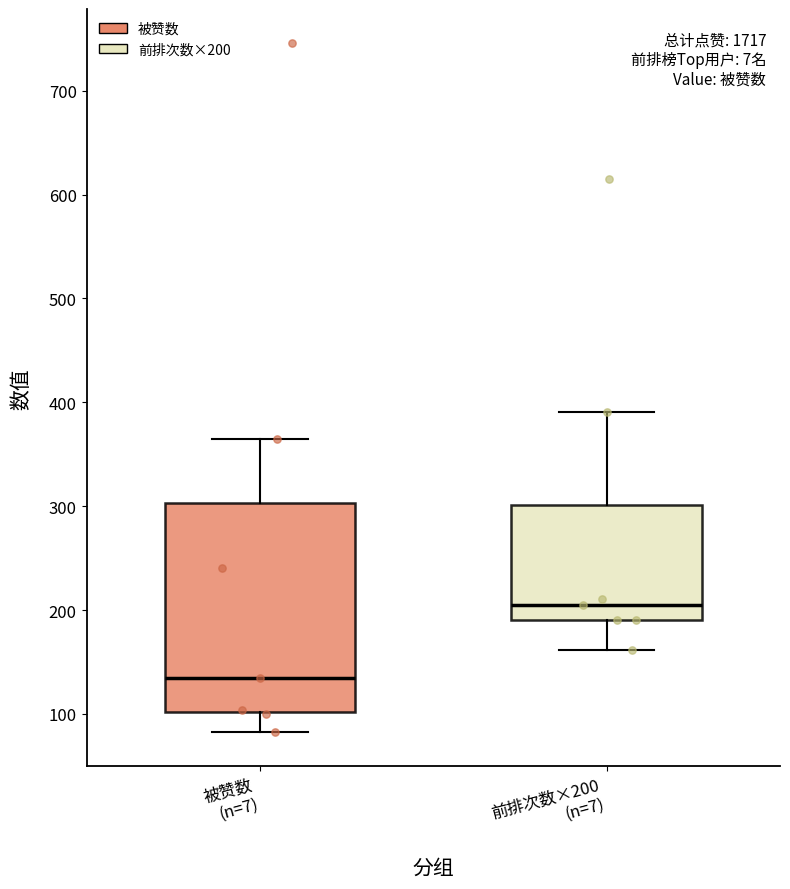

Reading left to right, transcribe this box plot: for each box, give where its median line is, the range the box spans, and where its two whiskers end, as read against the y-axis. The values are not printed on the chart, so give them approximately, as read against the axis.

被赞数 (n=7): median 130, box 100 to 300, whiskers 80 to 360
前排次数×200 (n=7): median 200, box 190 to 300, whiskers 160 to 390